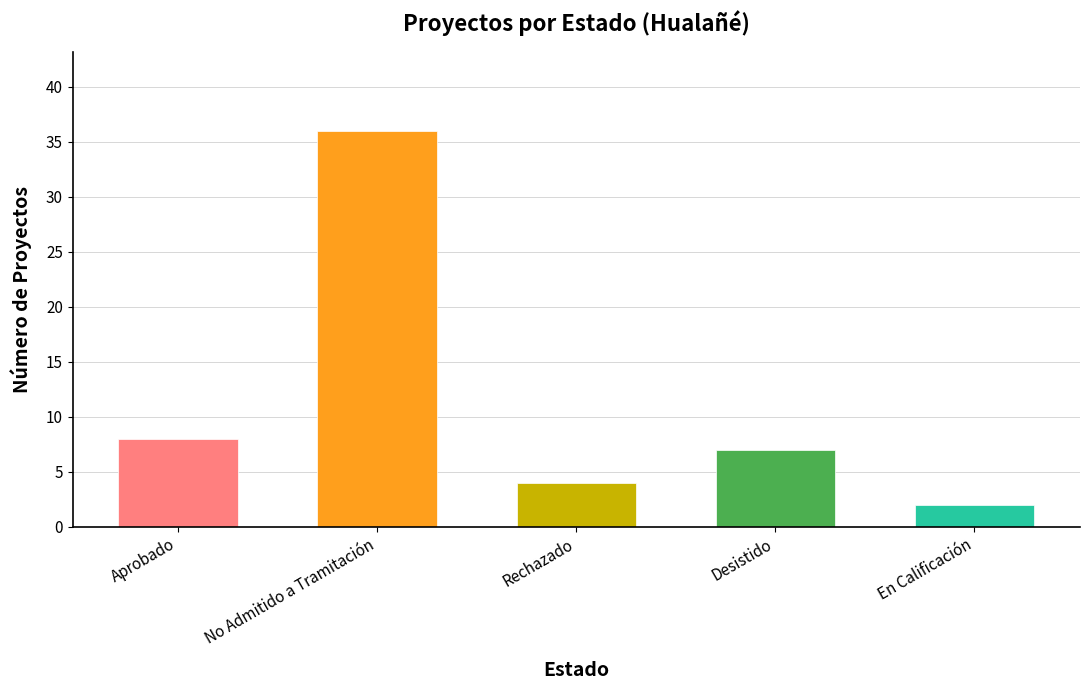

What is the difference between the maximum and second lowest values?

32